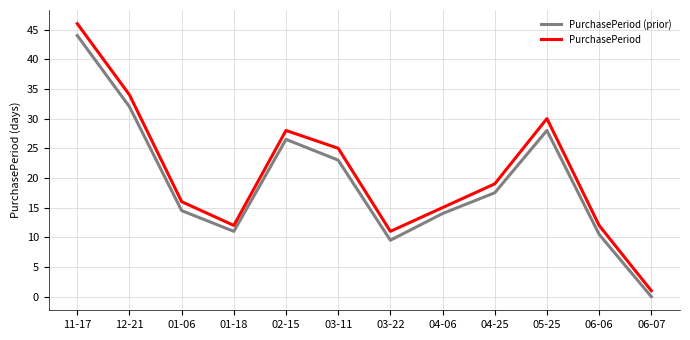

List the labels in order of PurchasePeriod value, largest first.

11-17, 12-21, 05-25, 02-15, 03-11, 04-25, 01-06, 04-06, 01-18, 06-06, 03-22, 06-07